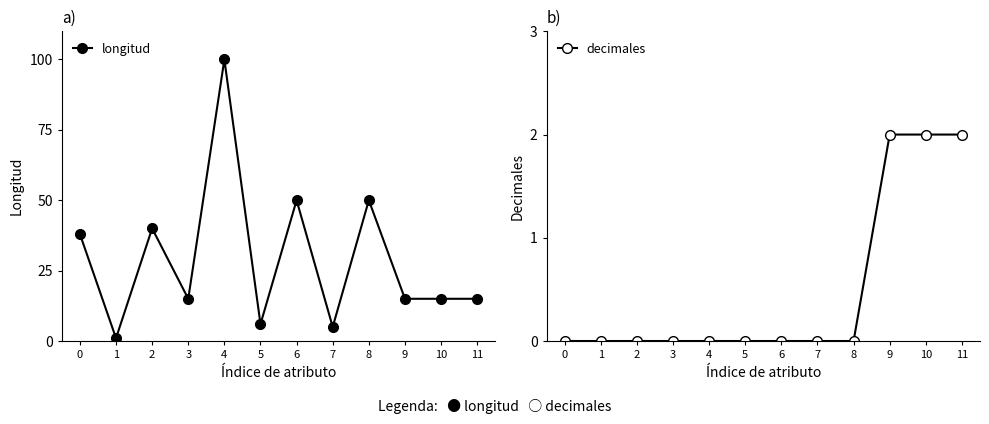

At how many categories does at least one series exceed 92?

1